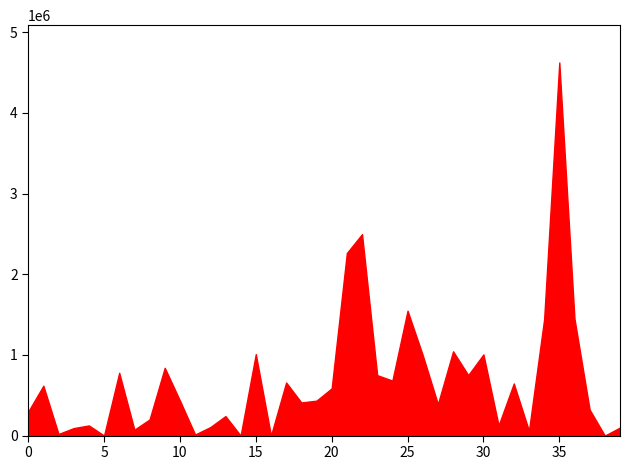

How many points are higher than both their immediate neighbors (excluding endpoints)?

13